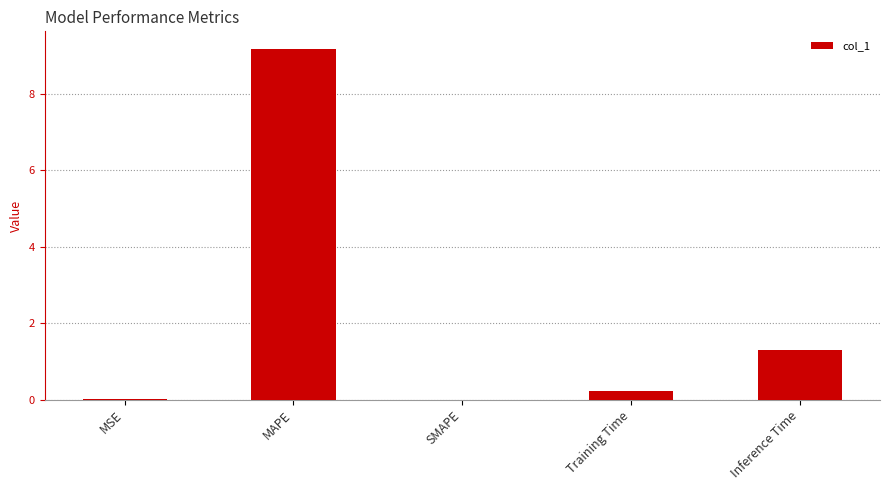

What is the difference between the values at MSE and MAPE?

9.2